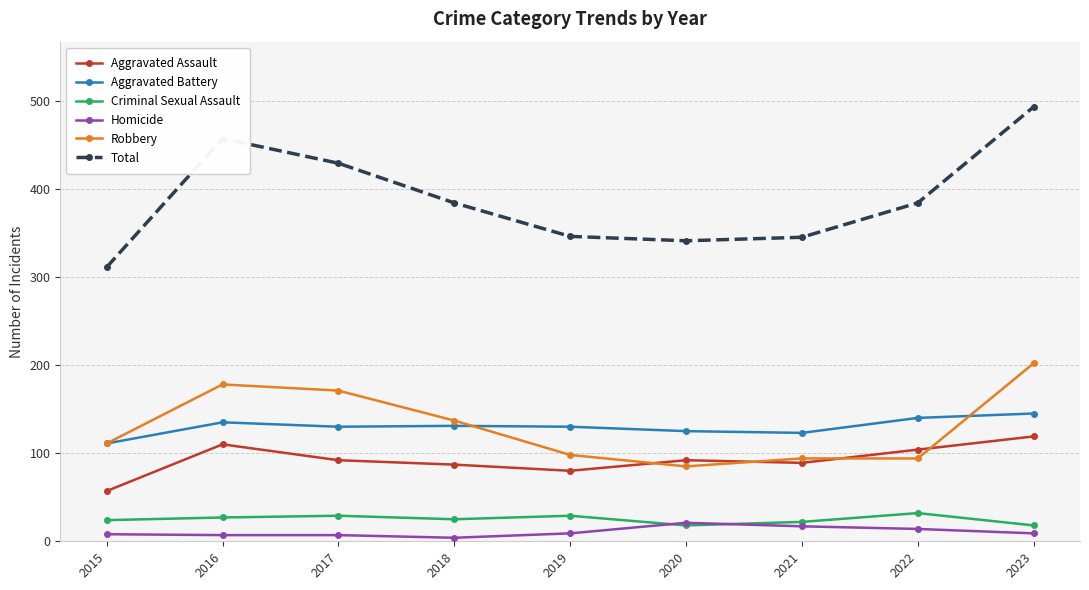

Which series has the widest spread of values?

Total